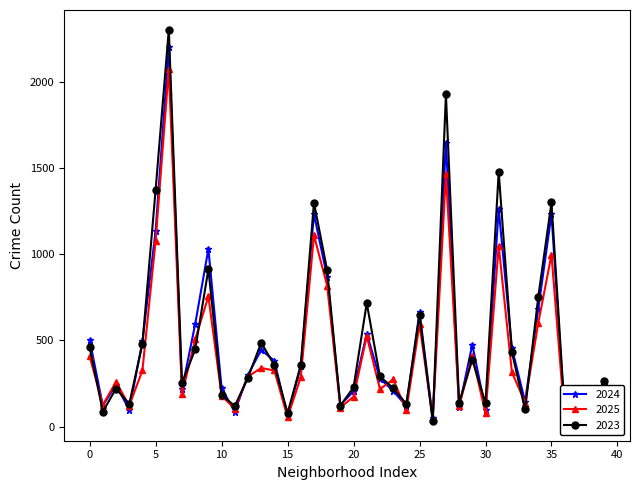

True or false: 2023 and 2024 cross at least once.

True